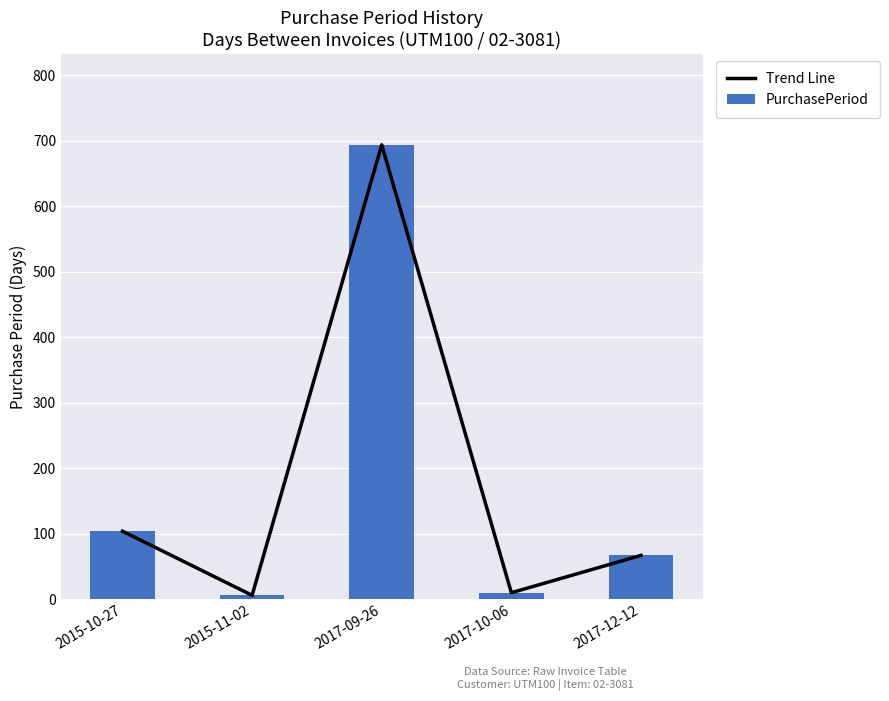

What is the sum of all PurchasePeriod values?

881